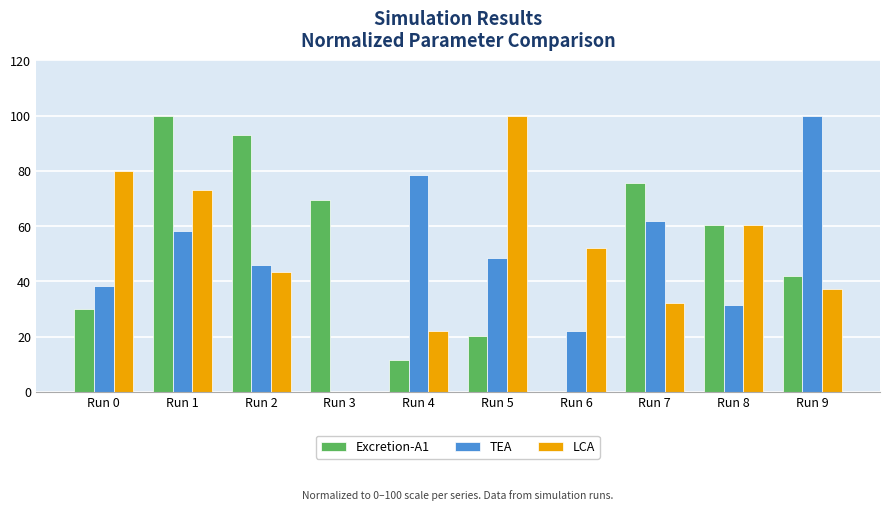

Reading left to right, transcribe all the data shown in this chart.

Excretion-A1: 29.9	100.0	93.0	69.4	11.4	20.2	0.0	75.7	60.4	42.0
TEA: 38.5	58.4	45.9	0.0	78.5	48.6	22.2	61.8	31.4	100.0
LCA: 80.0	73.0	43.4	0.0	22.0	100.0	52.0	32.3	60.6	37.1